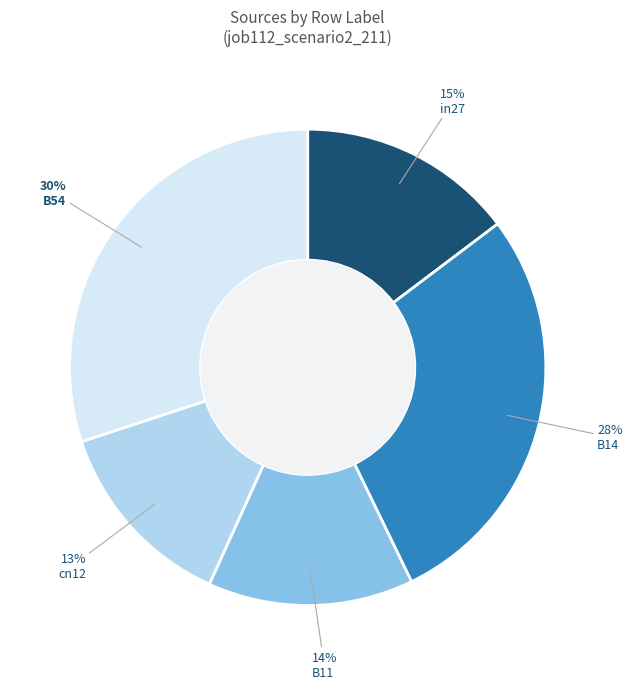

Between B14 and in27, which is larger?

B14